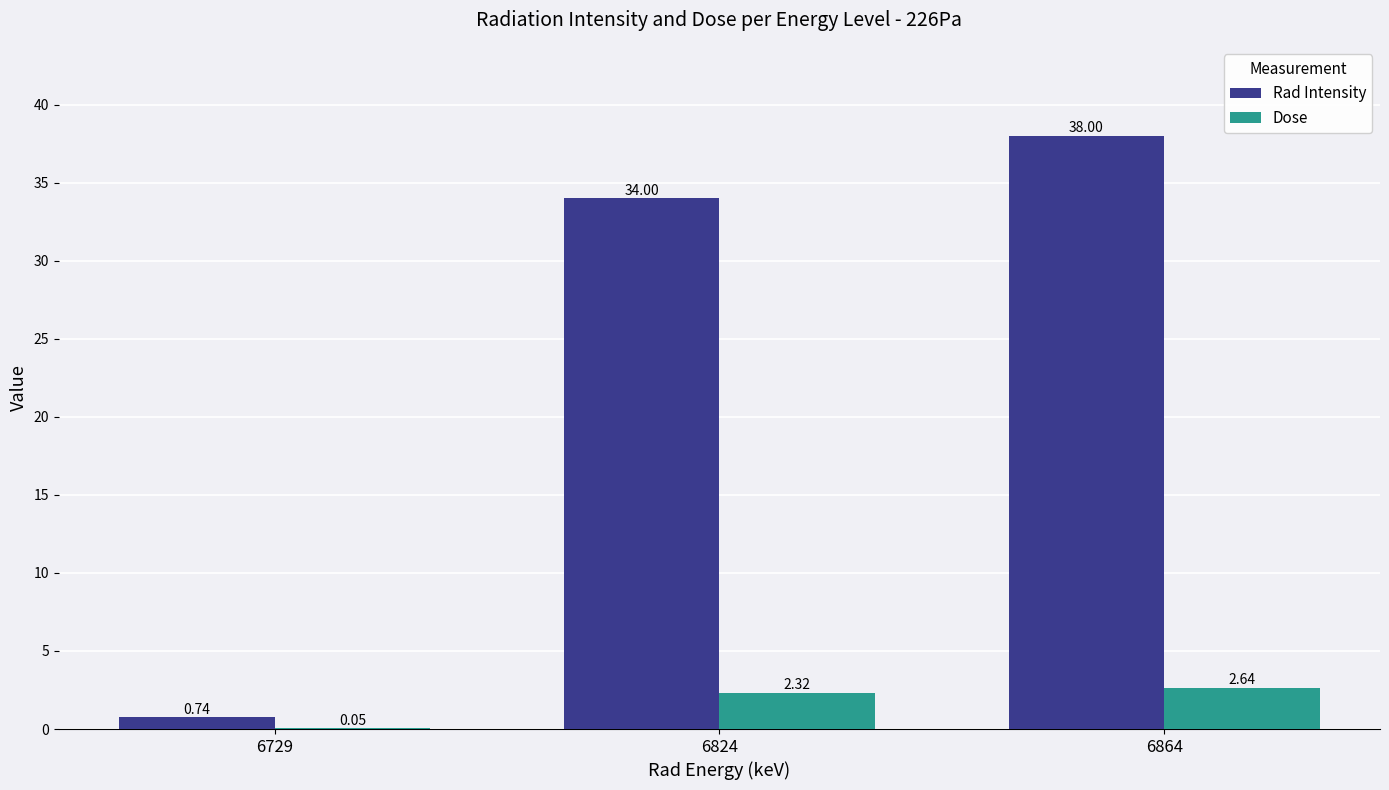

What is the sum of all Dose values?

5.0